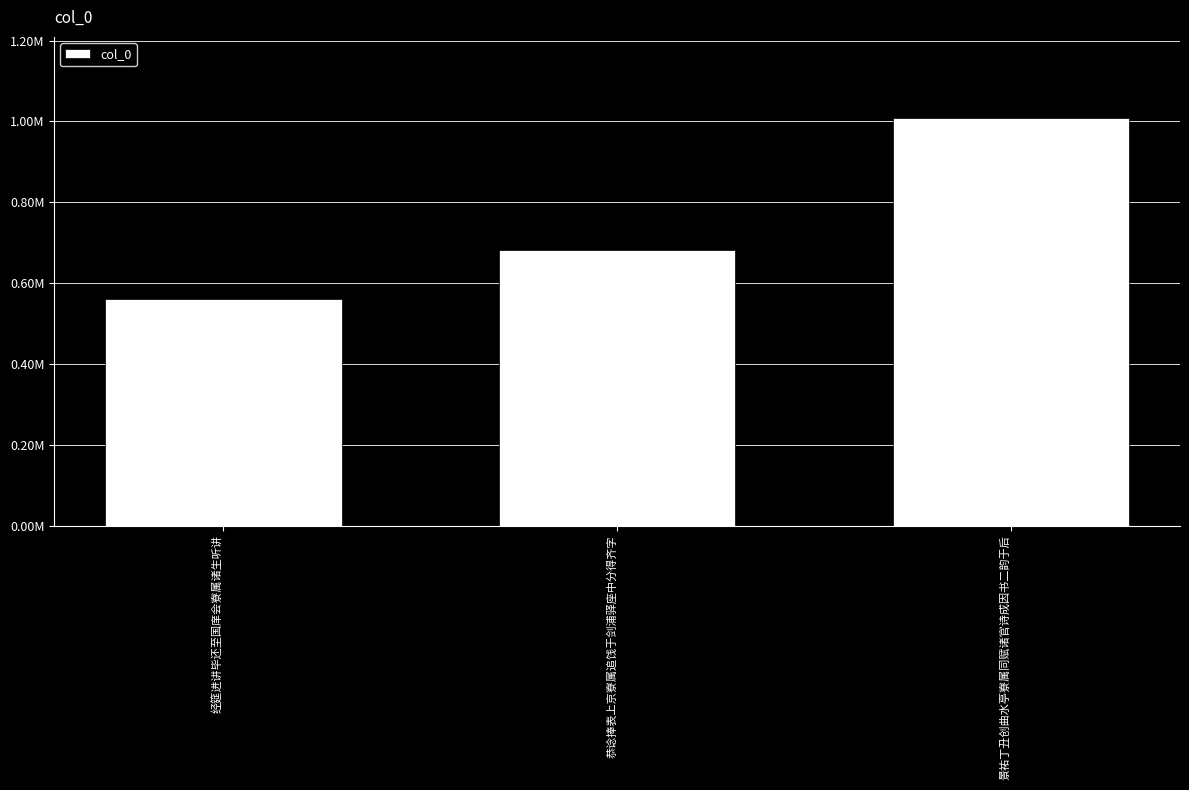

The value at 恭谂捧表上京寮属追饯于剑浦驿座中分得齐字 is 1073162. True or false?

False